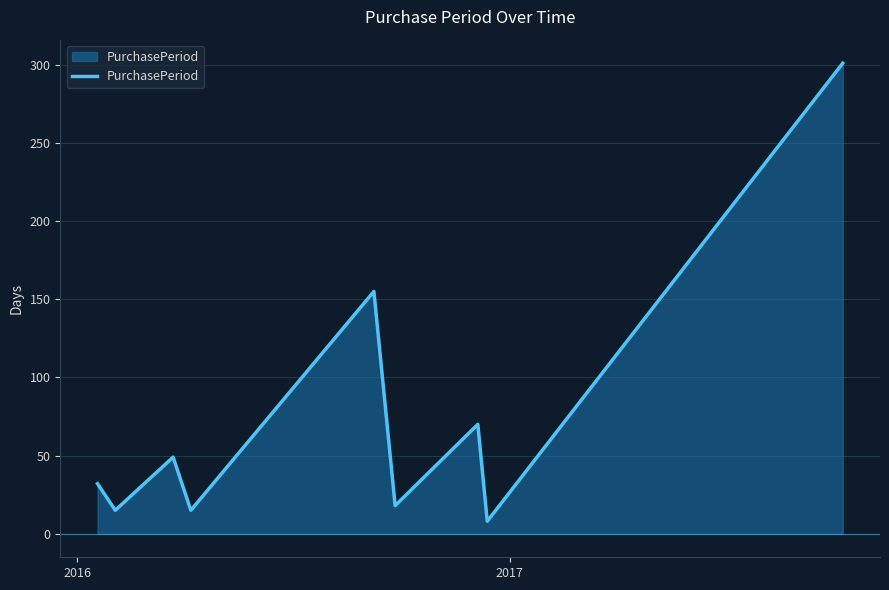

What is the greatest value displayed?

301